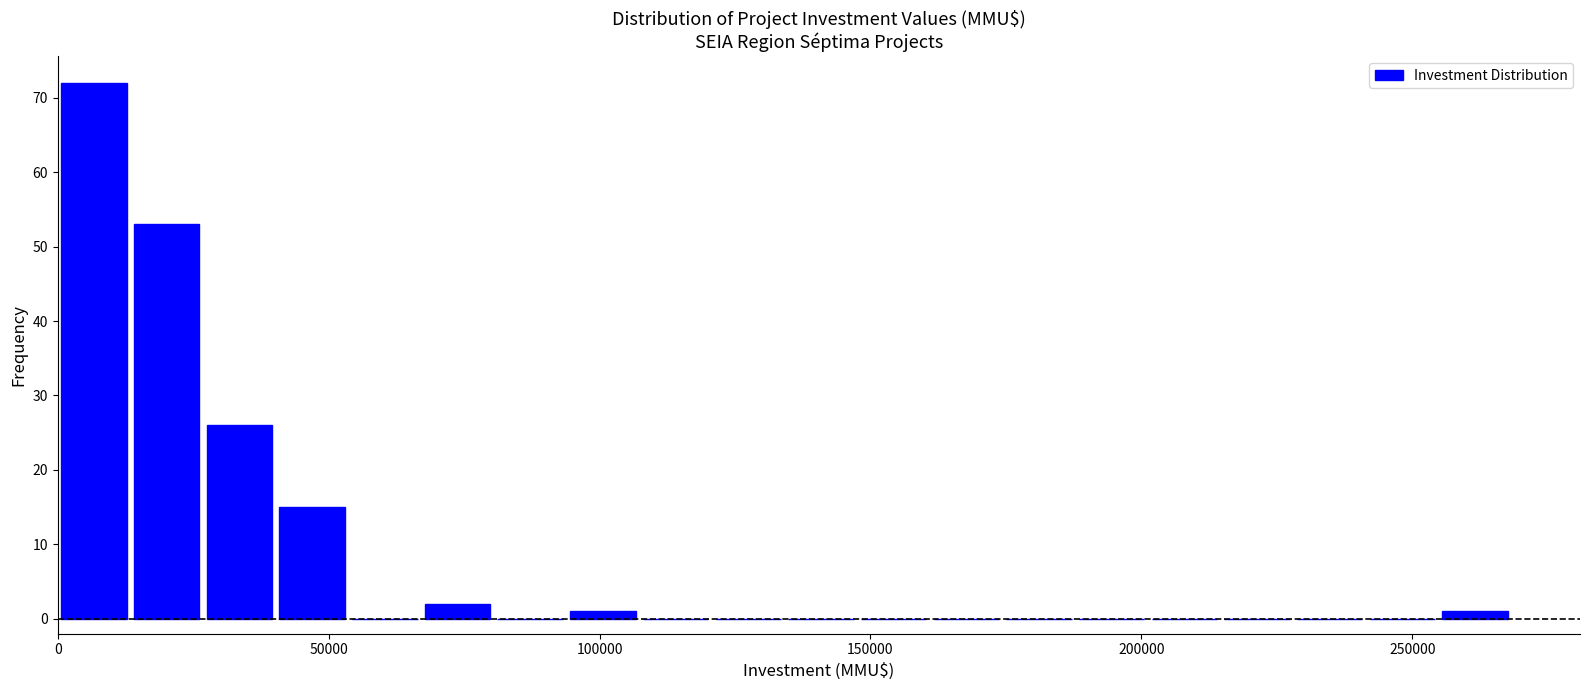

Around what value on the x-axis is the tallest bar? Give the approximate position of its centre, as read against the axis.

5000